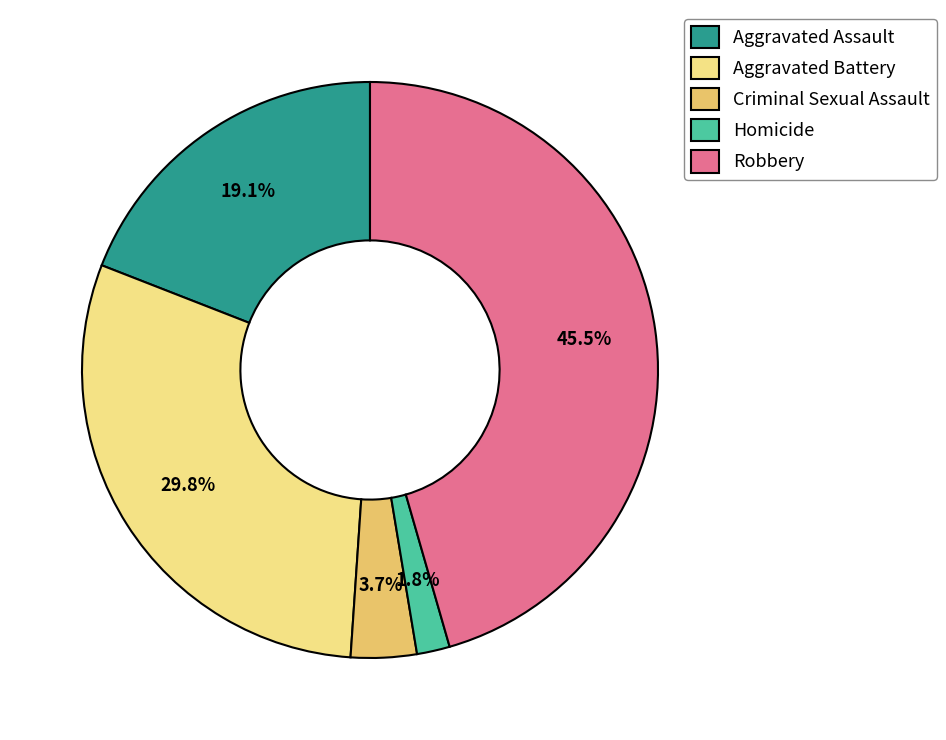

Is it true that Aggravated Assault is 19% of the pie?

True